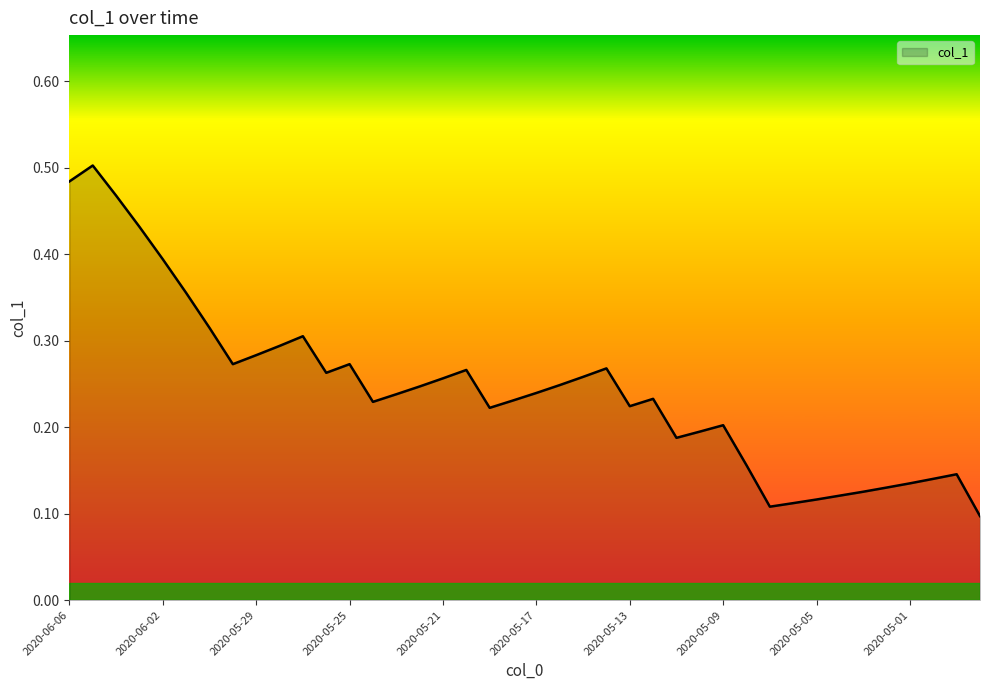

Reading left to right, transcribe all the data shown in this chart.

2020-06-06=0.5	2020-06-05=0.5	2020-06-04=0.5	2020-06-03=0.4	2020-06-02=0.4	2020-06-01=0.4	2020-05-31=0.3	2020-05-30=0.3	2020-05-29=0.3	2020-05-28=0.3	2020-05-27=0.3	2020-05-26=0.3	2020-05-25=0.3	2020-05-24=0.2	2020-05-23=0.2	2020-05-22=0.2	2020-05-21=0.3	2020-05-20=0.3	2020-05-19=0.2	2020-05-18=0.2	2020-05-17=0.2	2020-05-16=0.2	2020-05-15=0.3	2020-05-14=0.3	2020-05-13=0.2	2020-05-12=0.2	2020-05-11=0.2	2020-05-10=0.2	2020-05-09=0.2	2020-05-08=0.2	2020-05-07=0.1	2020-05-06=0.1	2020-05-05=0.1	2020-05-04=0.1	2020-05-03=0.1	2020-05-02=0.1	2020-05-01=0.1	2020-04-30=0.1	2020-04-29=0.1	2020-04-28=0.1